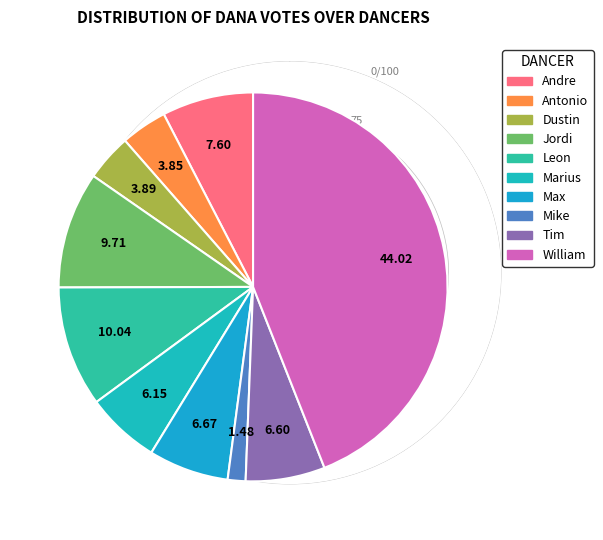

To the nearest percent, what is the difference between the Max and Leon slice percentages?

3%